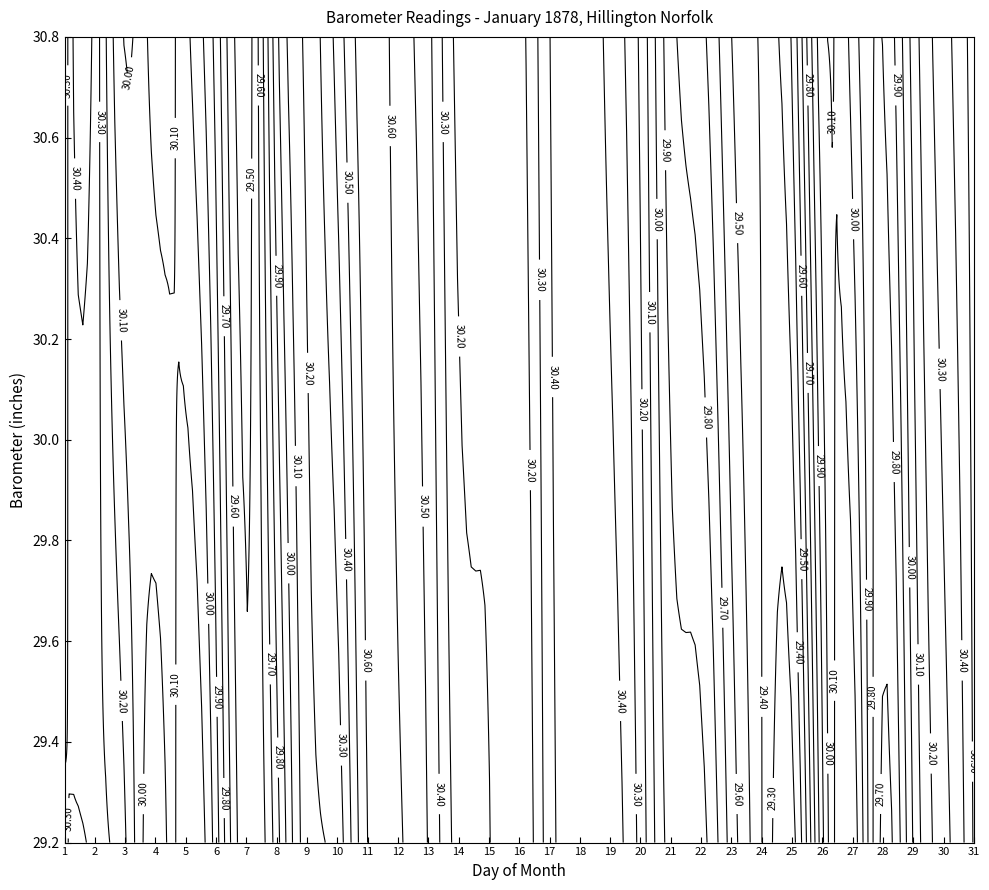

List the labels in order of 2 value, smallest first.

24, 7, 23, 25, 22, 6, 28, 21, 27, 8, 3, 5, 26, 29, 4, 16, 15, 14, 20, 1, 9, 30, 2, 19, 17, 13, 10, 18, 12, 31, 11